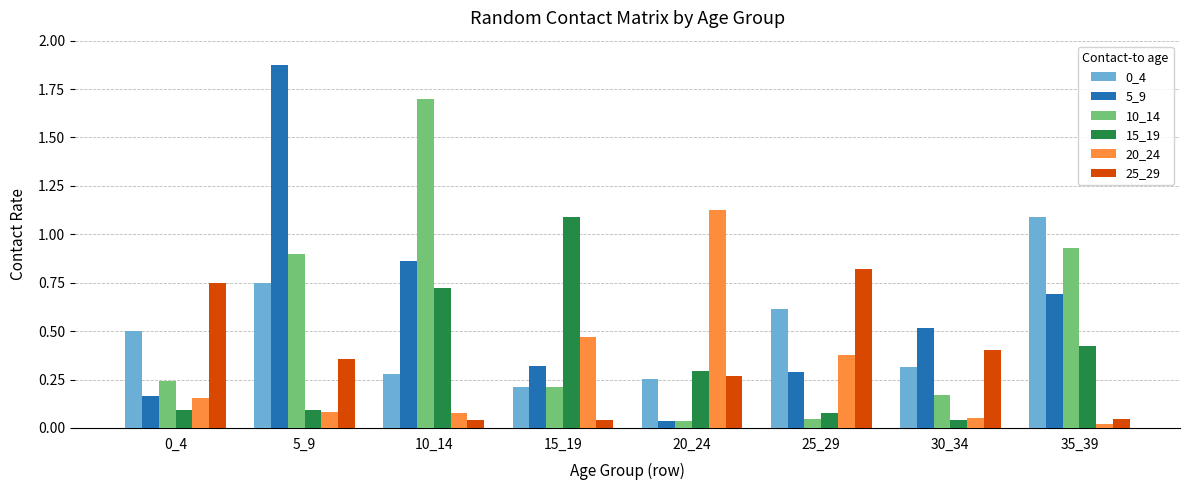

What is the total value across all series at 25_29?

2.2